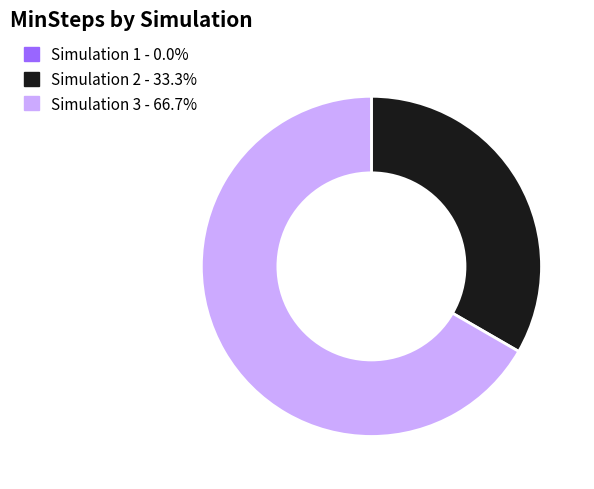

What is the largest slice in the pie chart?

Simulation 3